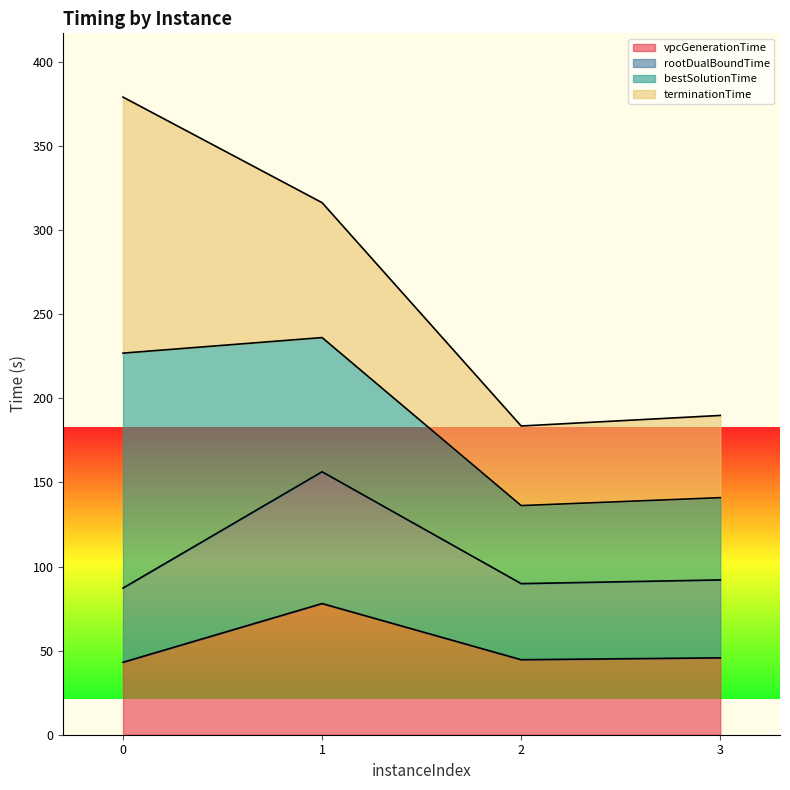

What are all the series names shown in the legend?

vpcGenerationTime, rootDualBoundTime, bestSolutionTime, terminationTime